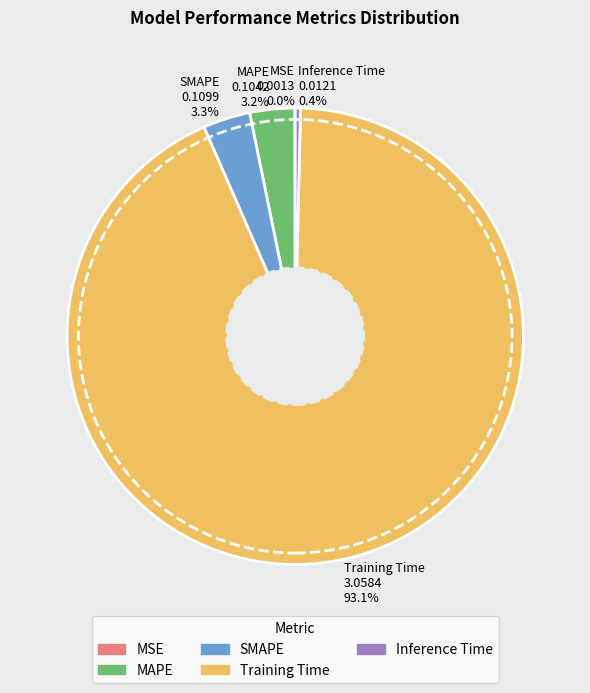

What is the largest slice in the pie chart?

Training Time